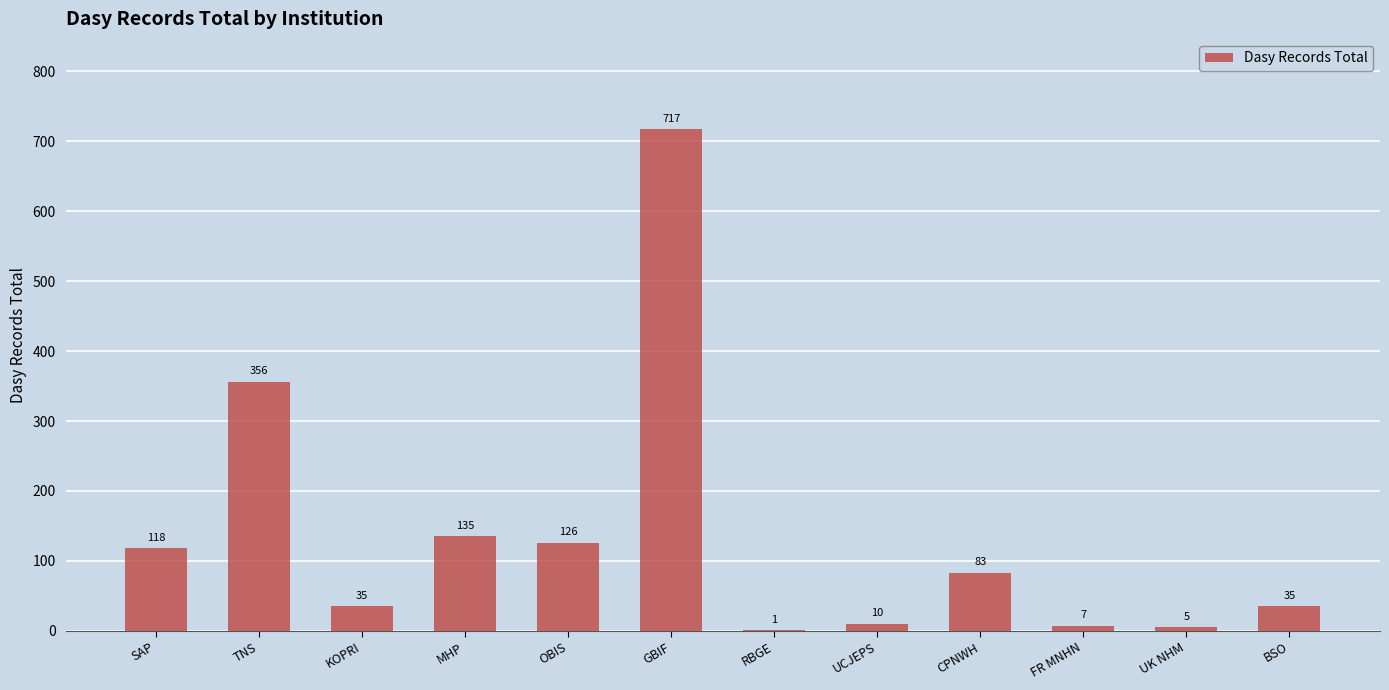

Reading left to right, what are all the values shown in this chart?

SAP=118	TNS=356	KOPRI=35	MHP=135	OBIS=126	GBIF=717	RBGE=1	UCJEPS=10	CPNWH=83	FR MNHN=7	UK NHM=5	BSO=35